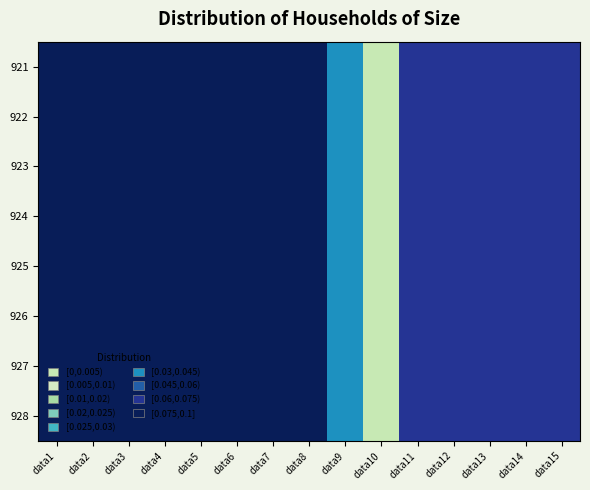

How many distinct data groups are displayed?

8